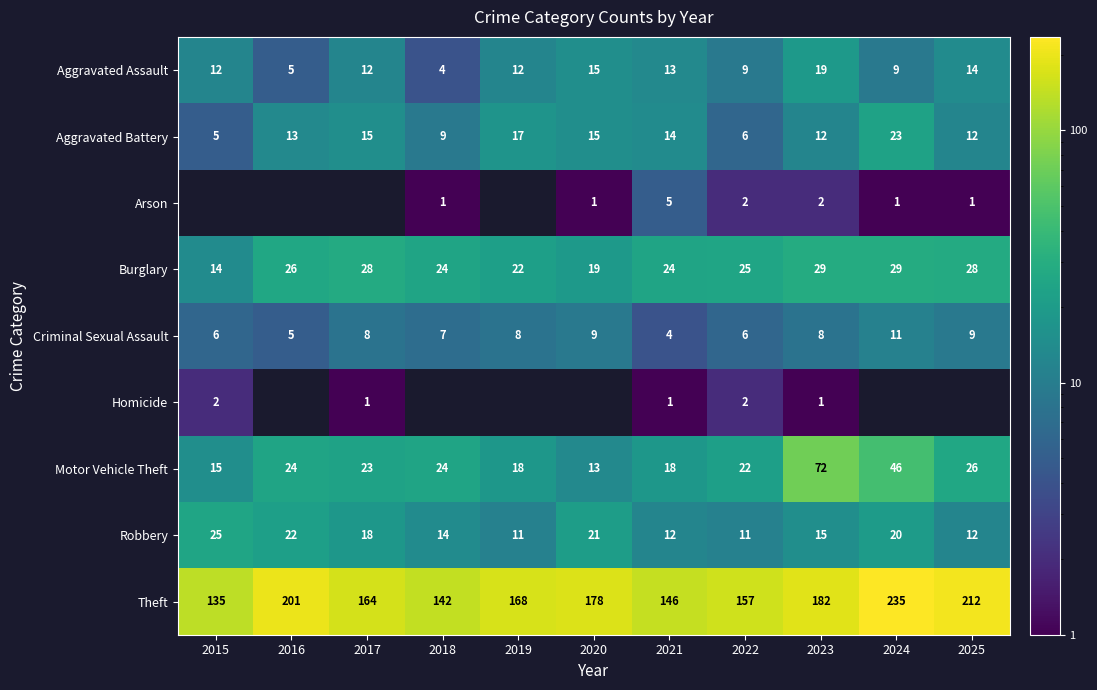

What is the difference between the maximum and minimum values in the Robbery series?

14